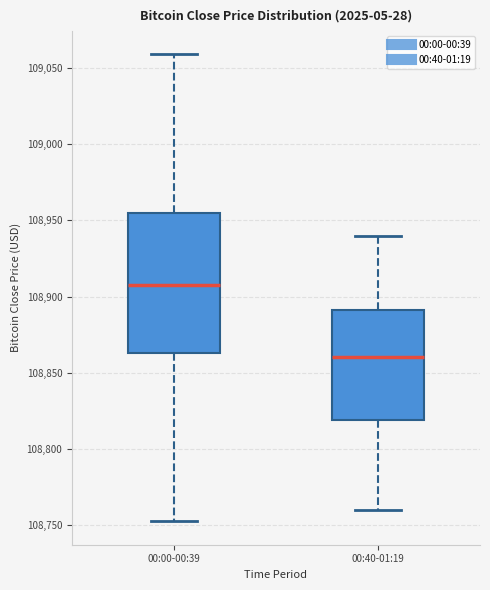

Reading left to right, read every box against the y-axis: the position of its median line, the range the box covers, and the ends of its whiskers. The values are not printed on the chart, so give them approximately, as read against the axis.

00:00-00:39: median 108910, box 108865 to 108955, whiskers 108750 to 109060
00:40-01:19: median 108860, box 108820 to 108890, whiskers 108760 to 108940